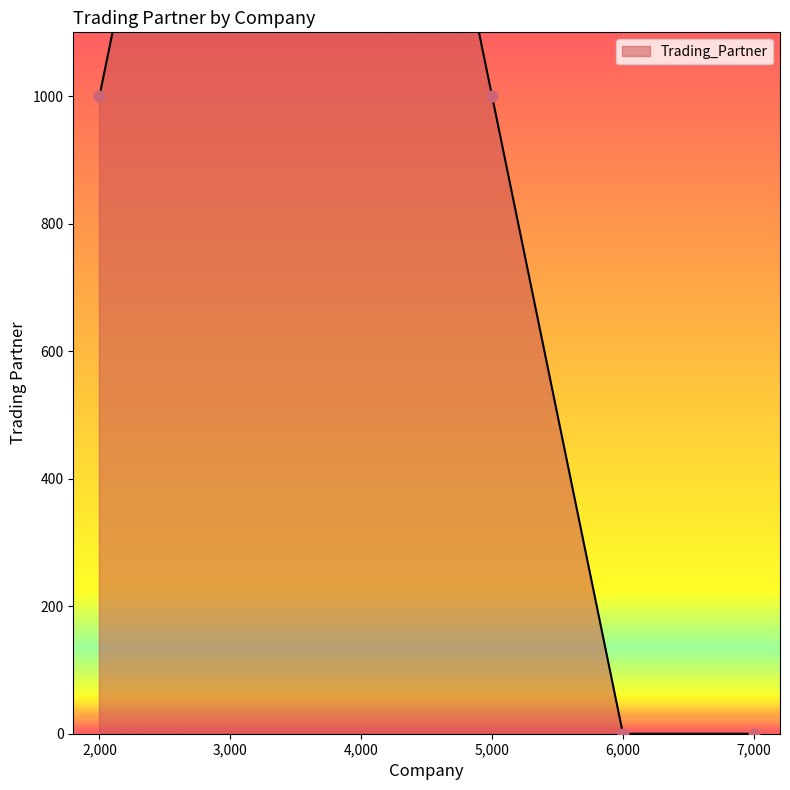

Between 3000 and 7000, which is larger?

3000